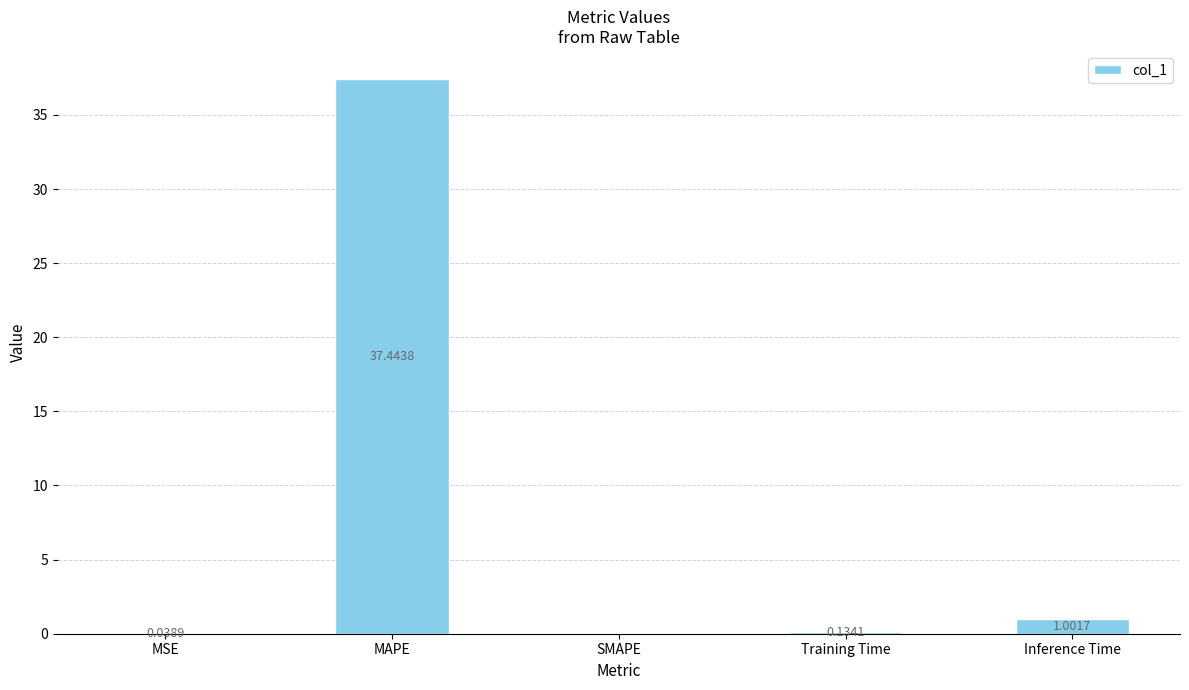

What is the sum of all values?

38.6